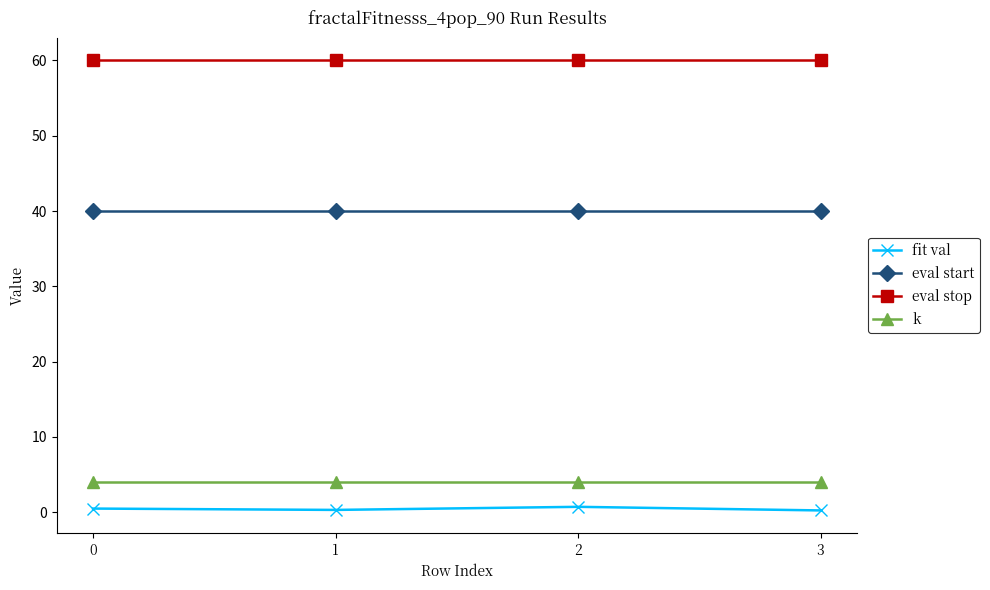

What is the spread (max minus min) of values at 0?

59.5